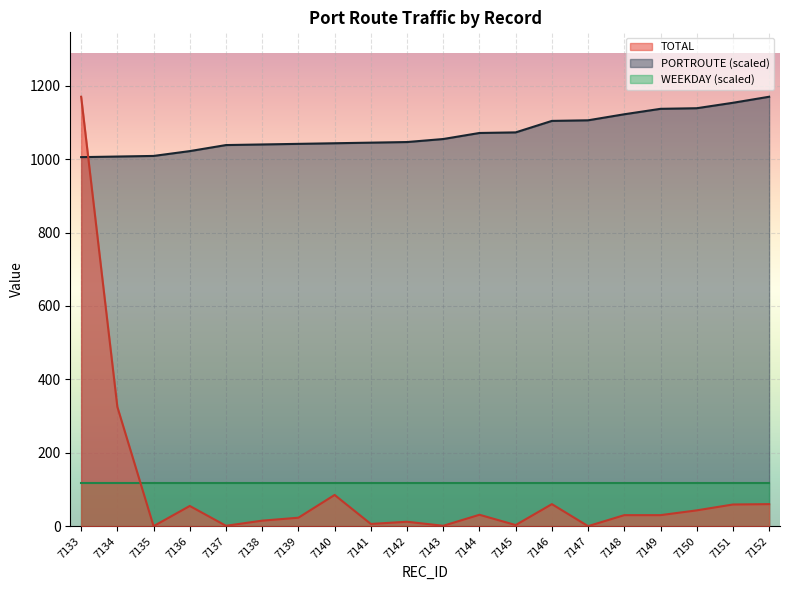

Which has a higher value, 7139 or 7149?

7149